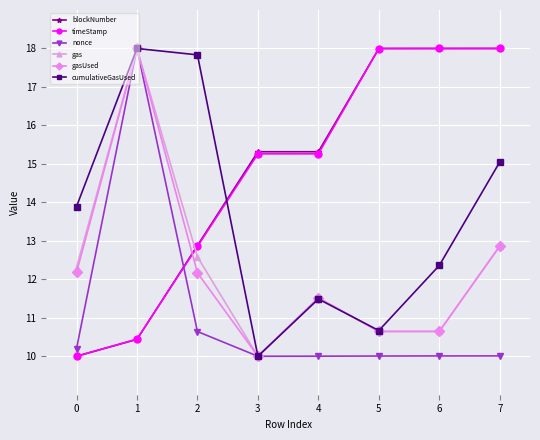

Where is the first local minimum for cumulativeGasUsed?

3